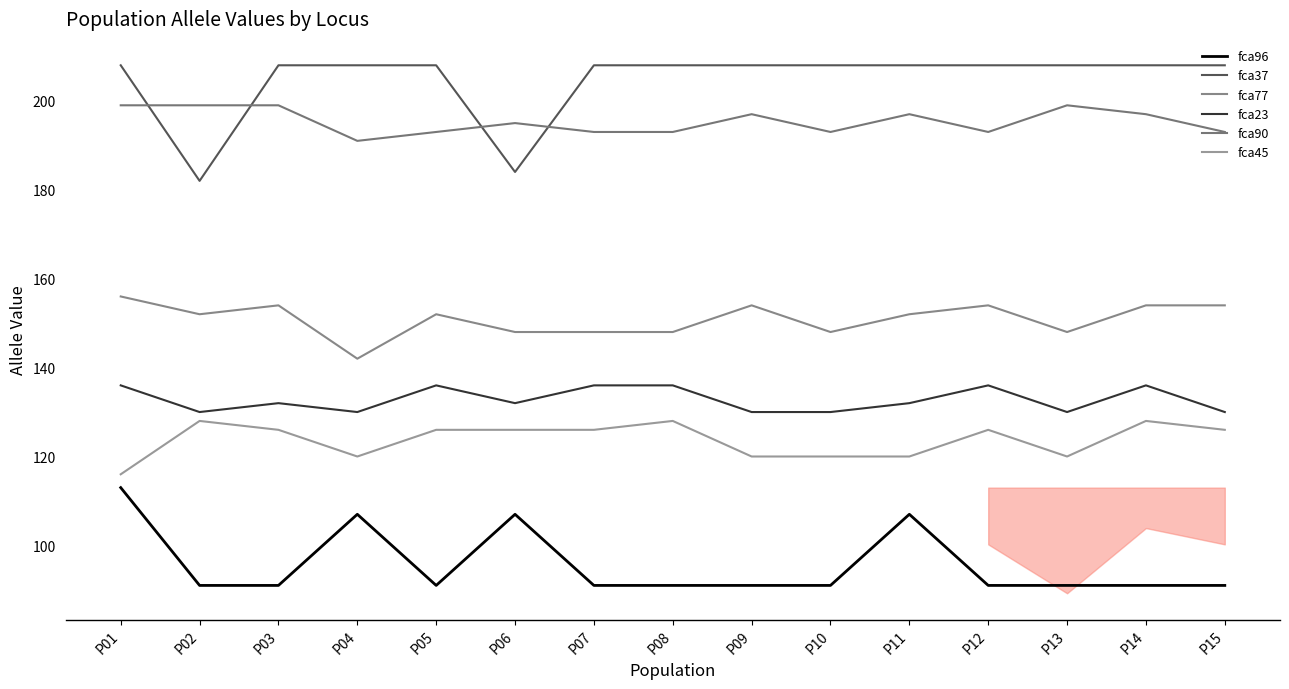

Where is fca96 nearest to the value 102?

P04